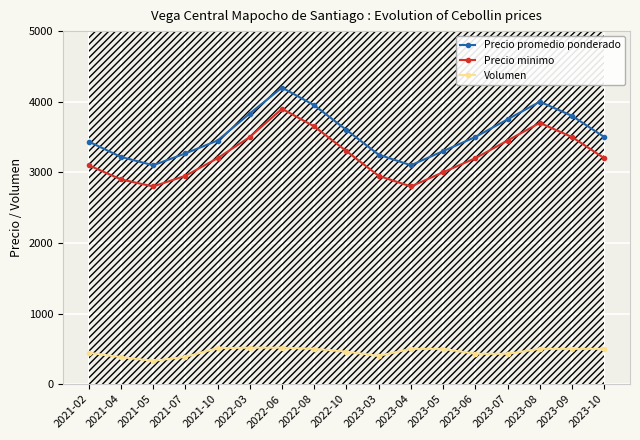

Which series has the widest spread of values?

Precio promedio ponderado